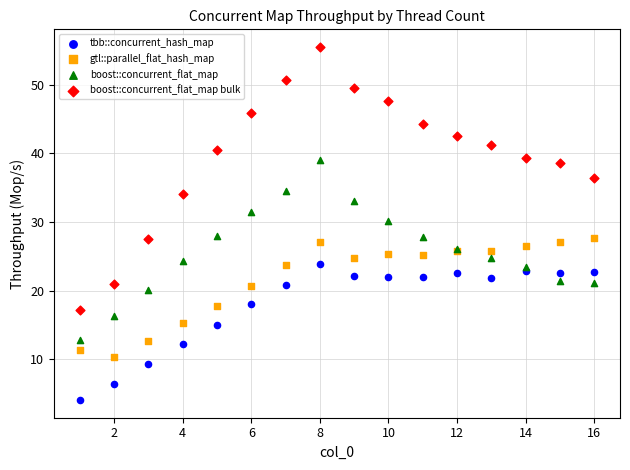

What are all the series names shown in the legend?

tbb::concurrent_hash_map, gtl::parallel_flat_hash_map, boost::concurrent_flat_map, boost::concurrent_flat_map bulk